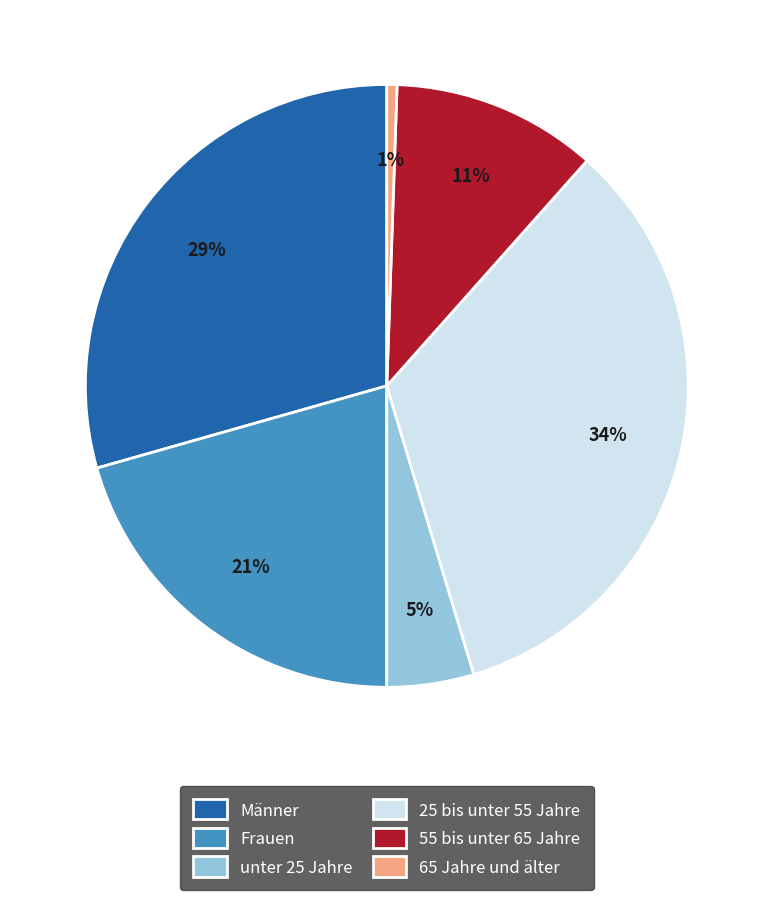

To the nearest percent, what percentage of the pie is 65 Jahre und älter?

1%